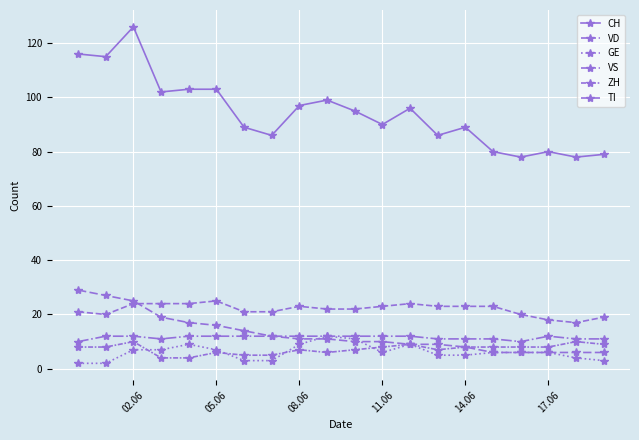

What is the maximum value for VS?

12